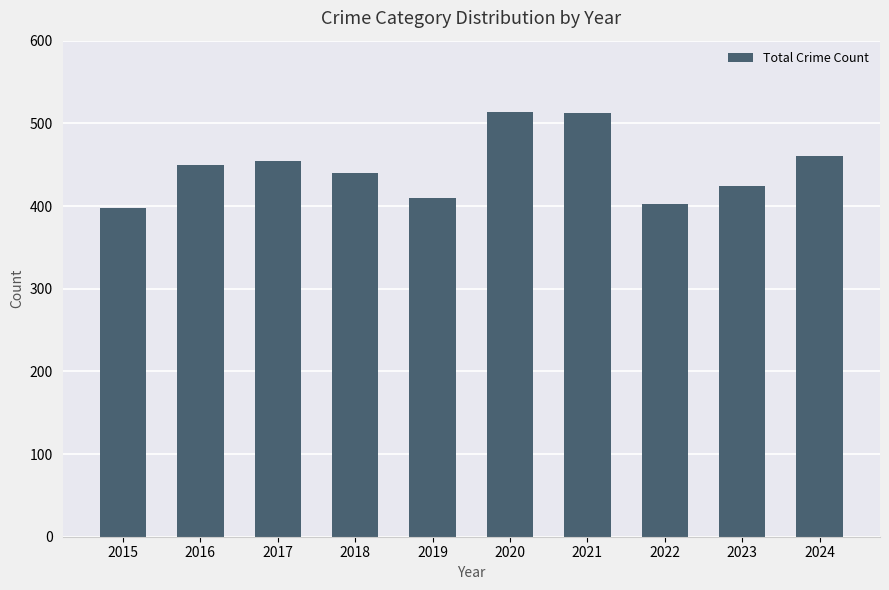

What is the ratio of the value at 2018 to the value at 2021?

0.9